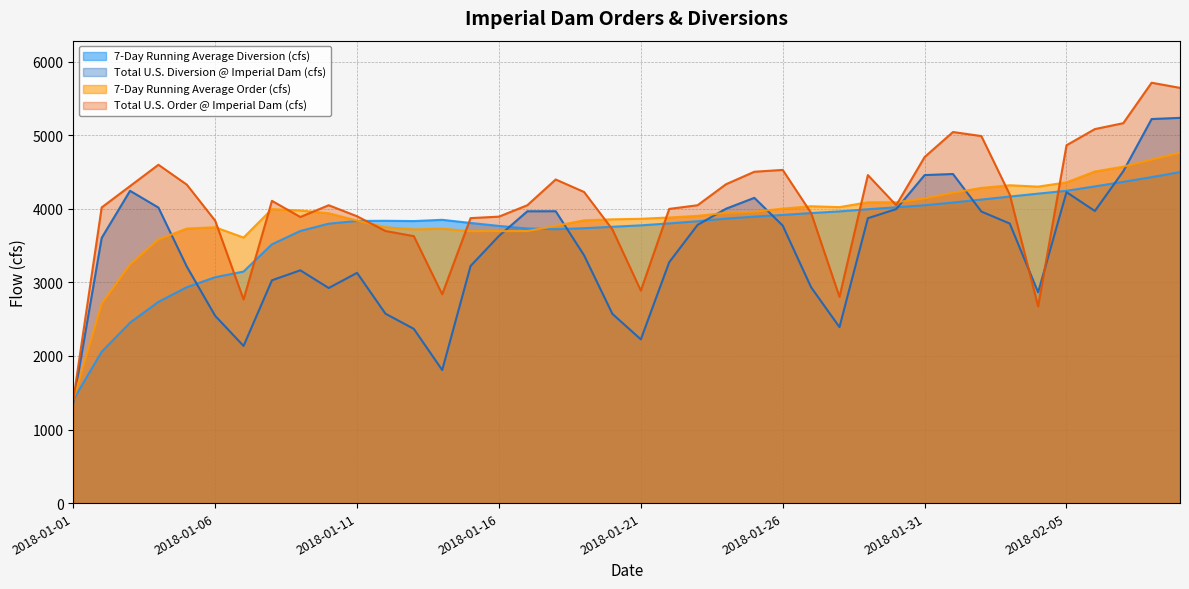

What is the label of the 35th point from the left?

2018-02-04